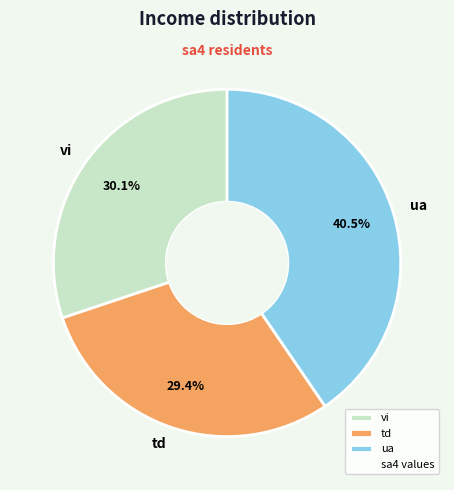

Is there any slice that represents more than half of the pie?

No